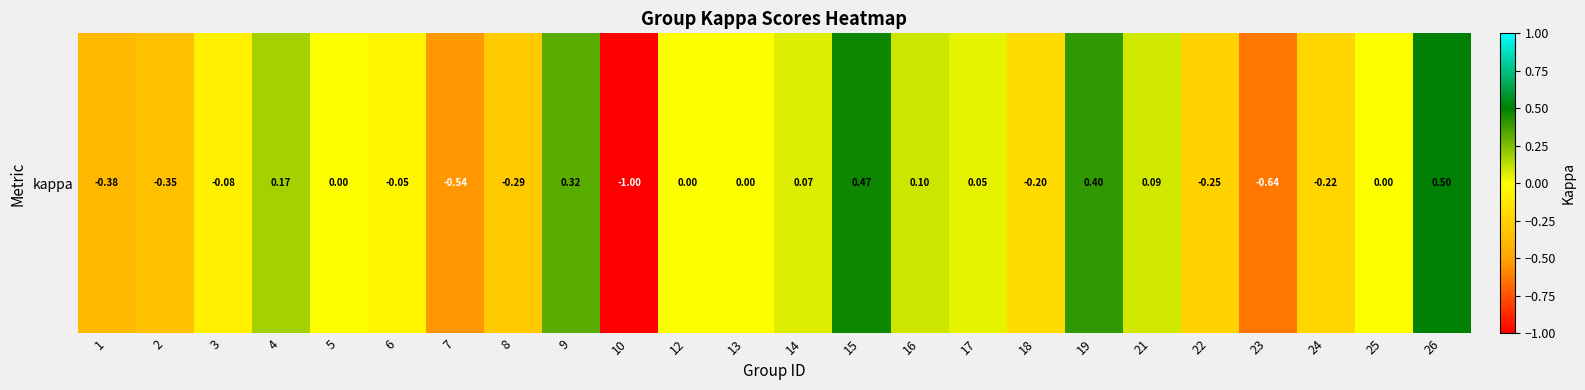

Is it true that the value at 15 is 0.6?

False